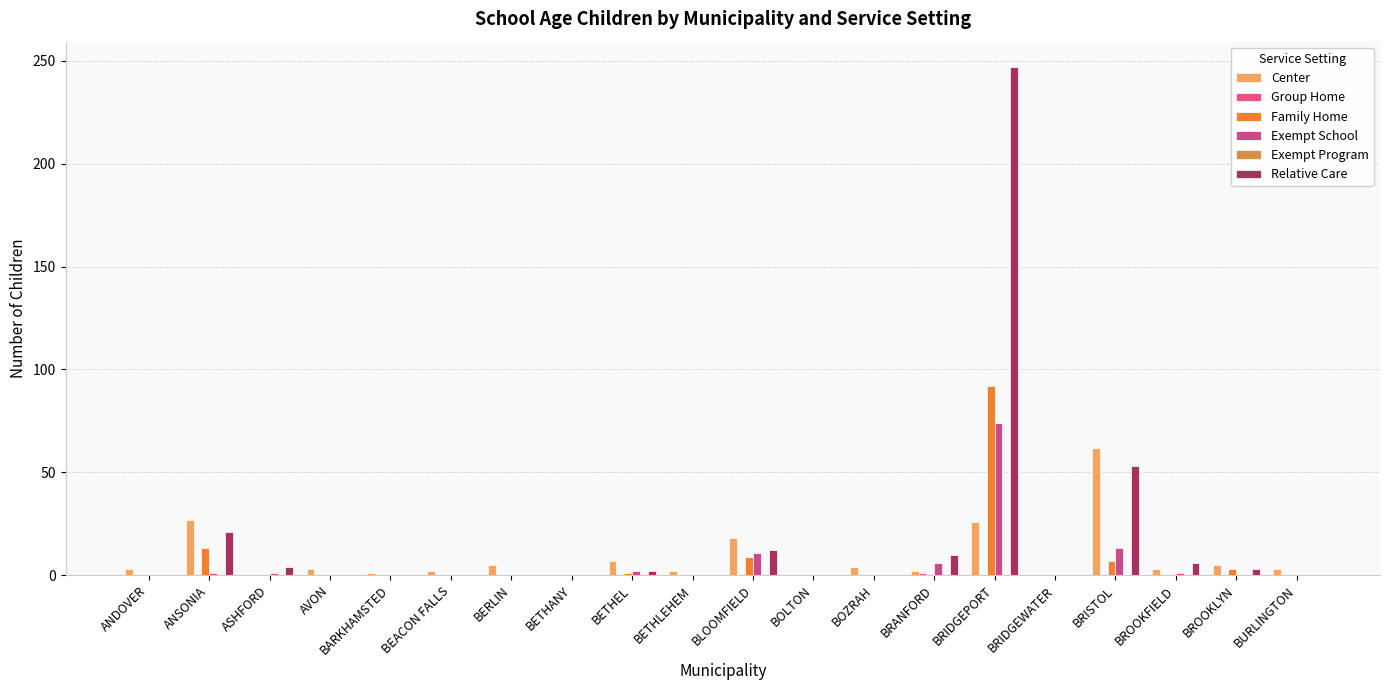

What is the difference between the maximum and minimum values in the Exempt School series?

74